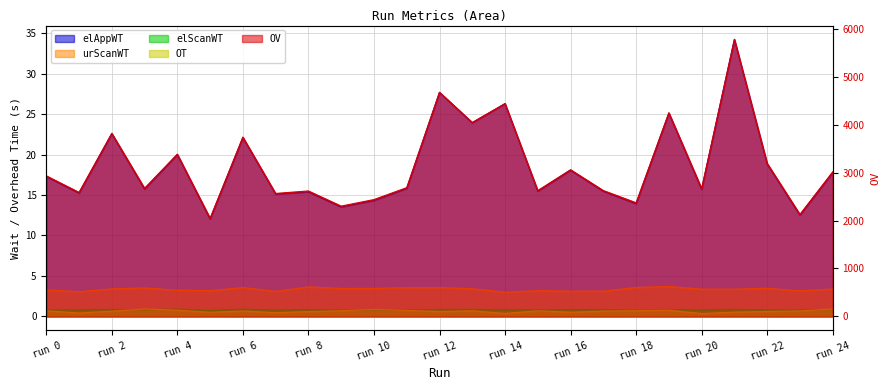

At 17, list the series in order from largest to smallest.

OV, elAppWT, urScanWT, elScanWT, OT